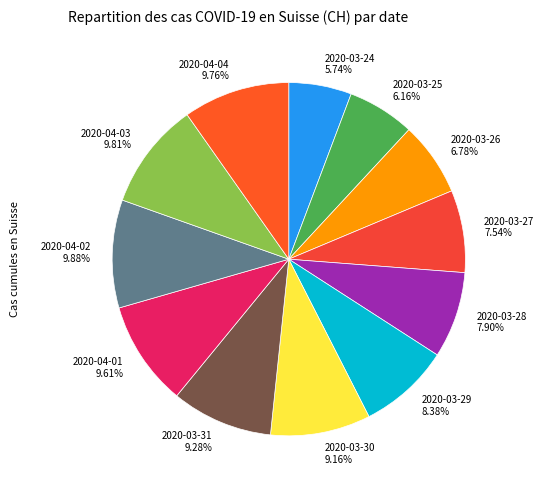

Is there any slice that represents more than half of the pie?

No